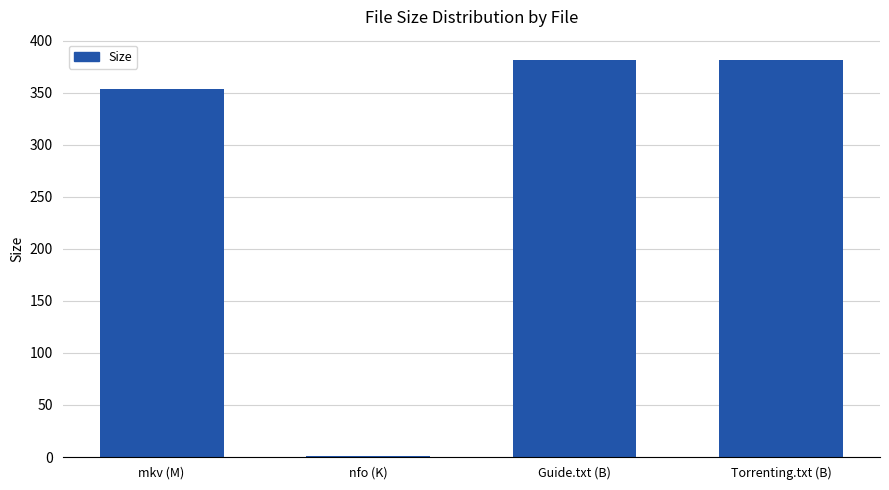

Are the bars grouped side by side (vs. stacked)?

No